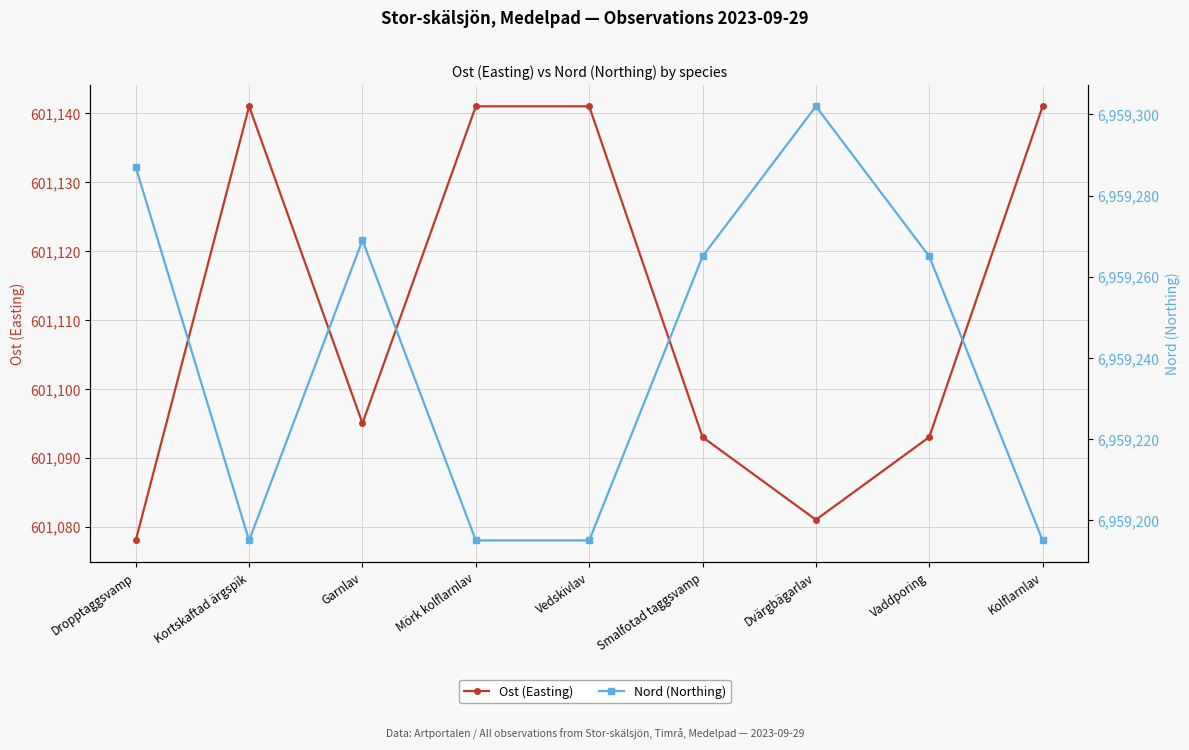

Which category has the highest value across all series?

Dvärgbägarlav